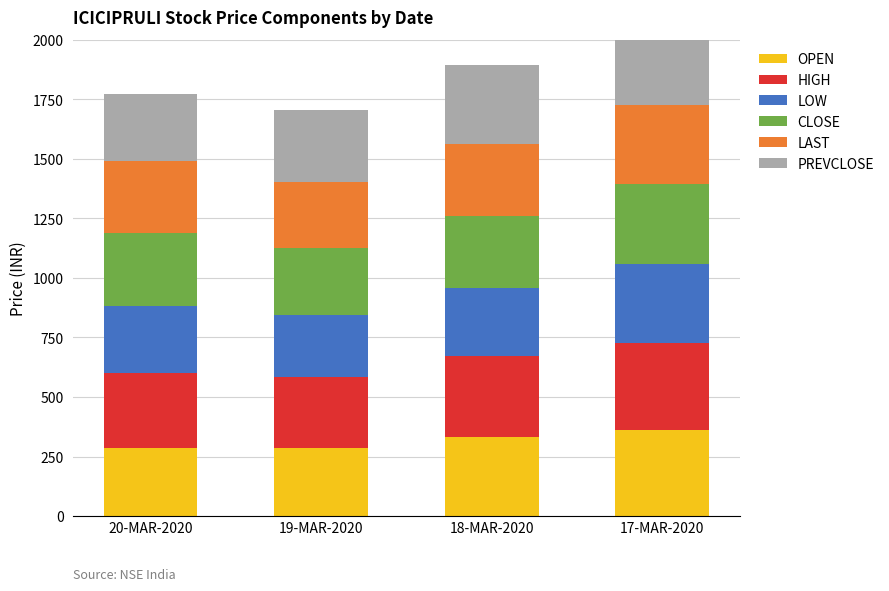

Is the value of CLOSE at 18-MAR-2020 greater than the value of PREVCLOSE at 19-MAR-2020?

Yes